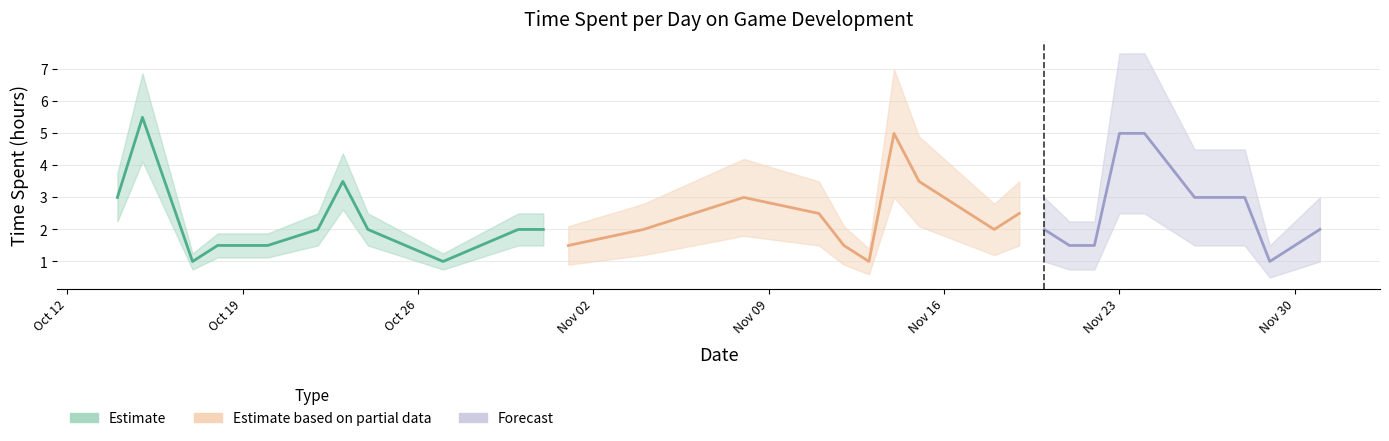

Approximately how many times larger is the value at 2015-10-31 compared to 2015-11-26?

0.7